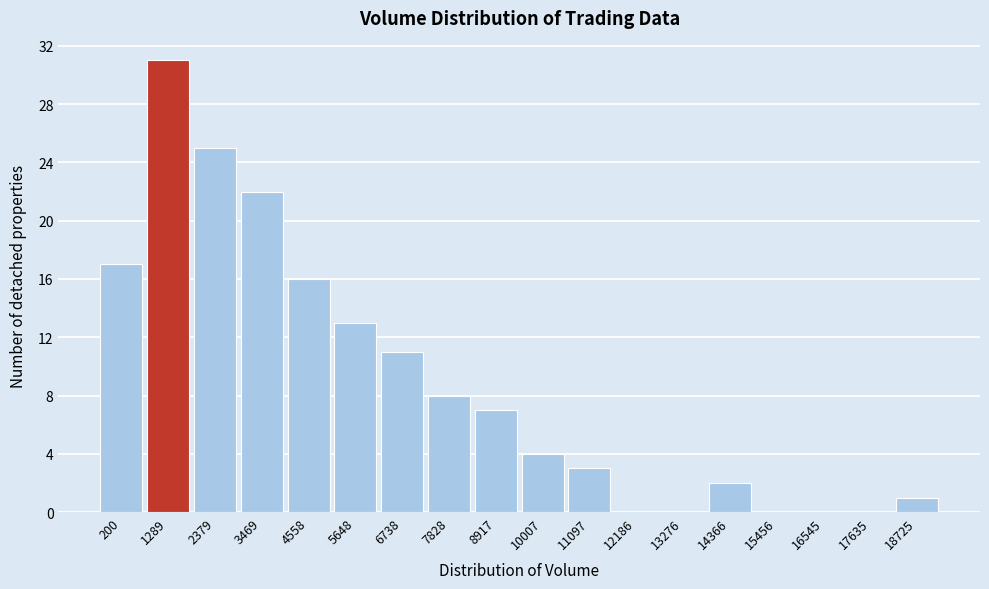

Reading left to right, list all the values displayed in this chart.

200=17	1289=31	2379=25	3469=22	4558=16	5648=13	6738=11	7828=8	8917=7	10007=4	11097=3	12186=0	13276=0	14366=2	15456=0	16545=0	17635=0	18725=1